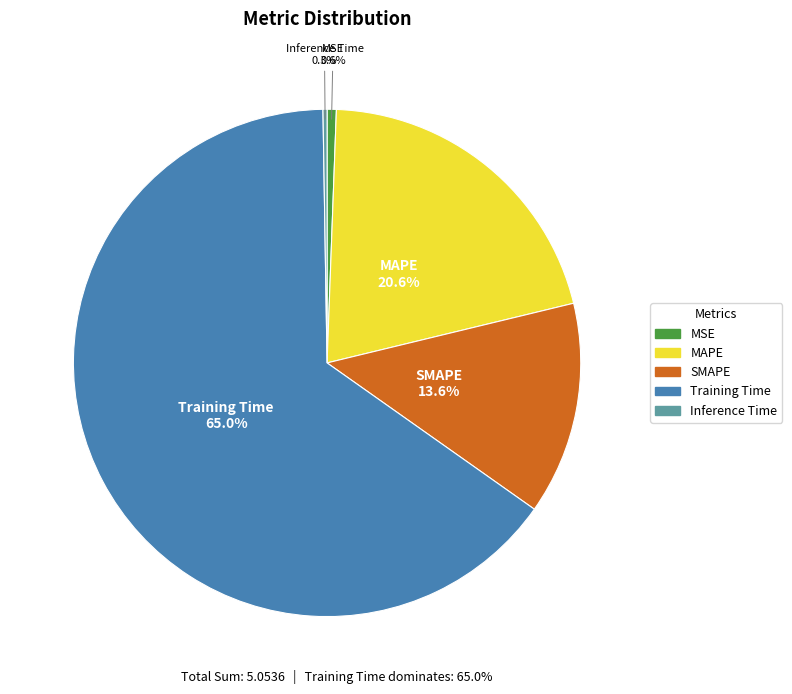

Is there a majority slice in this chart?

Yes